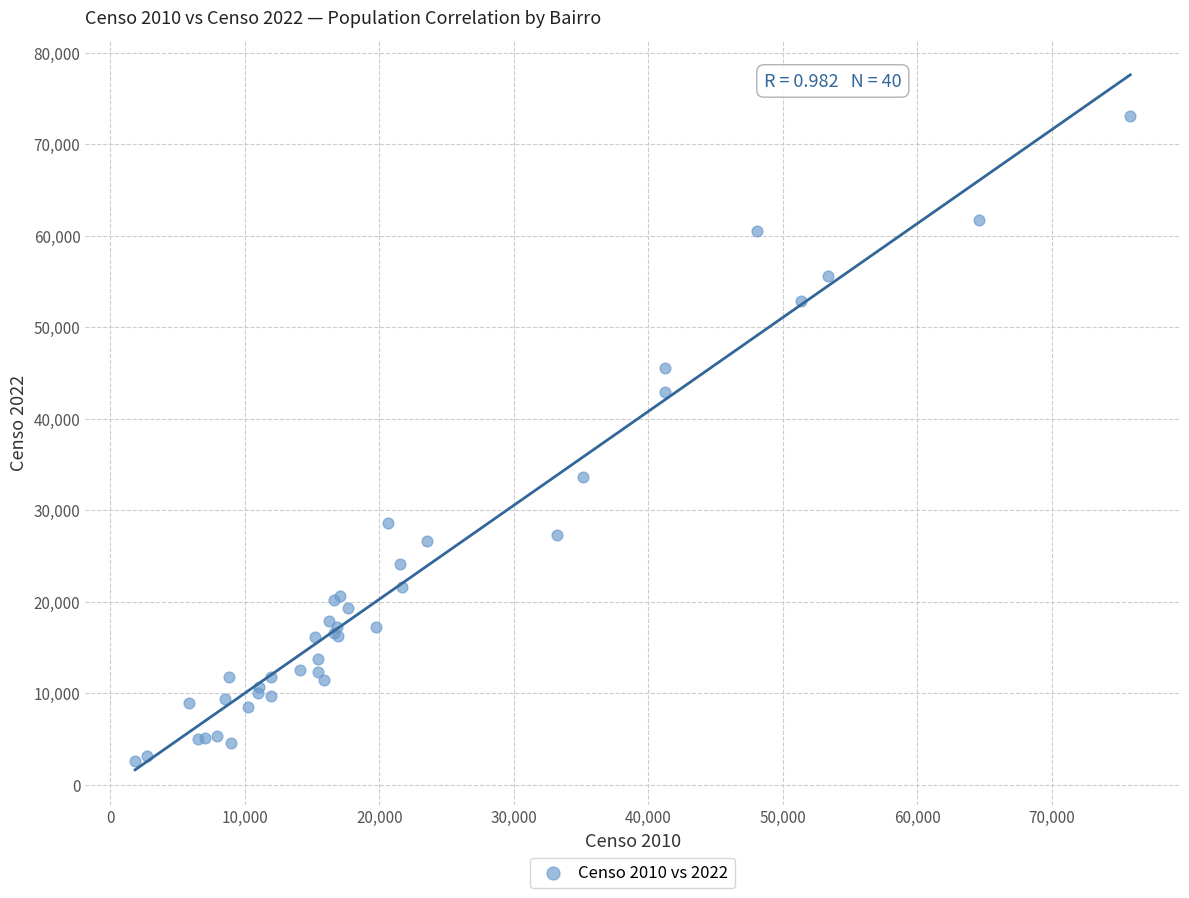

What Y value in the scatter plot is closest to 37841?

33648